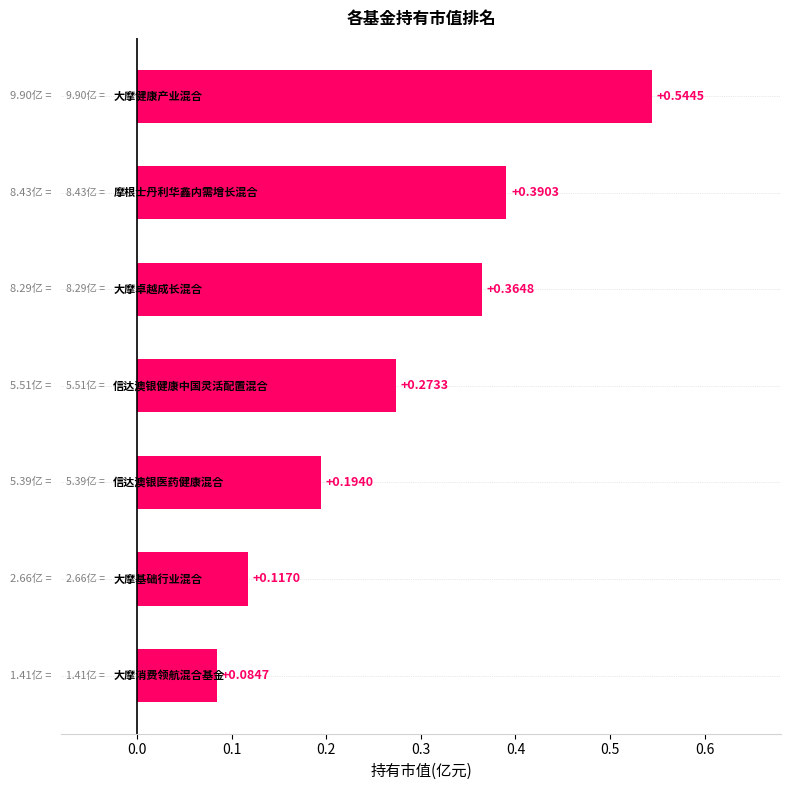

How many bars are there in total?

7